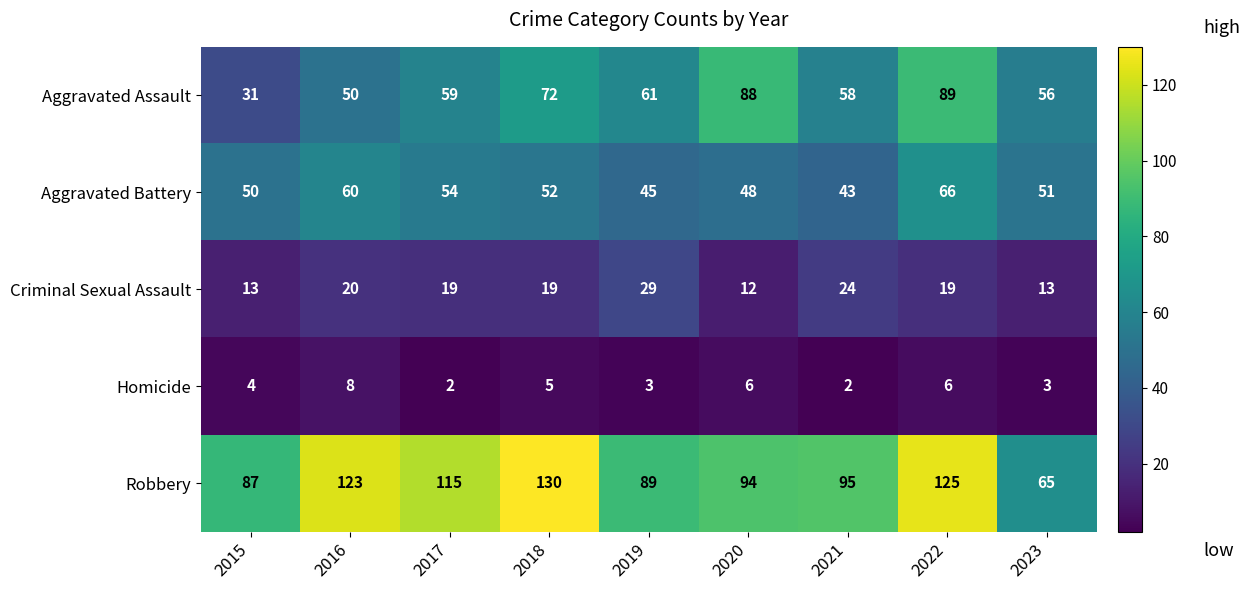

At which label does Robbery first exceed 95?

2016